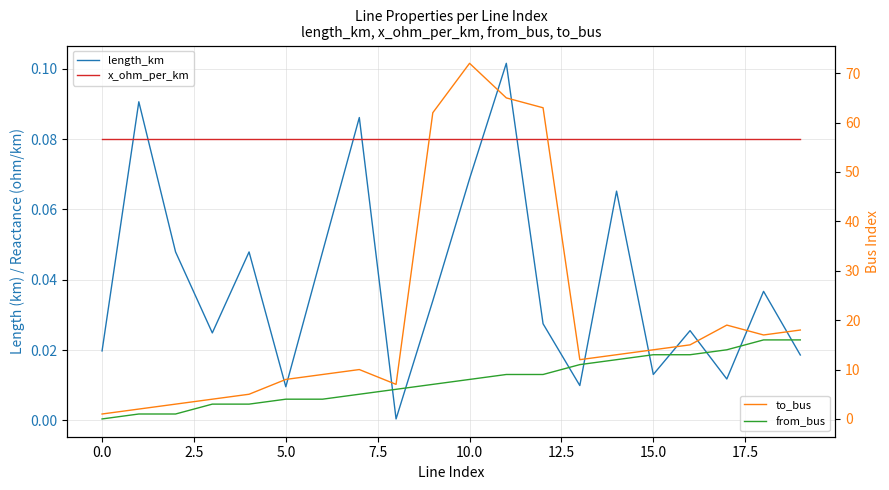

How many lines are shown in the chart?

4